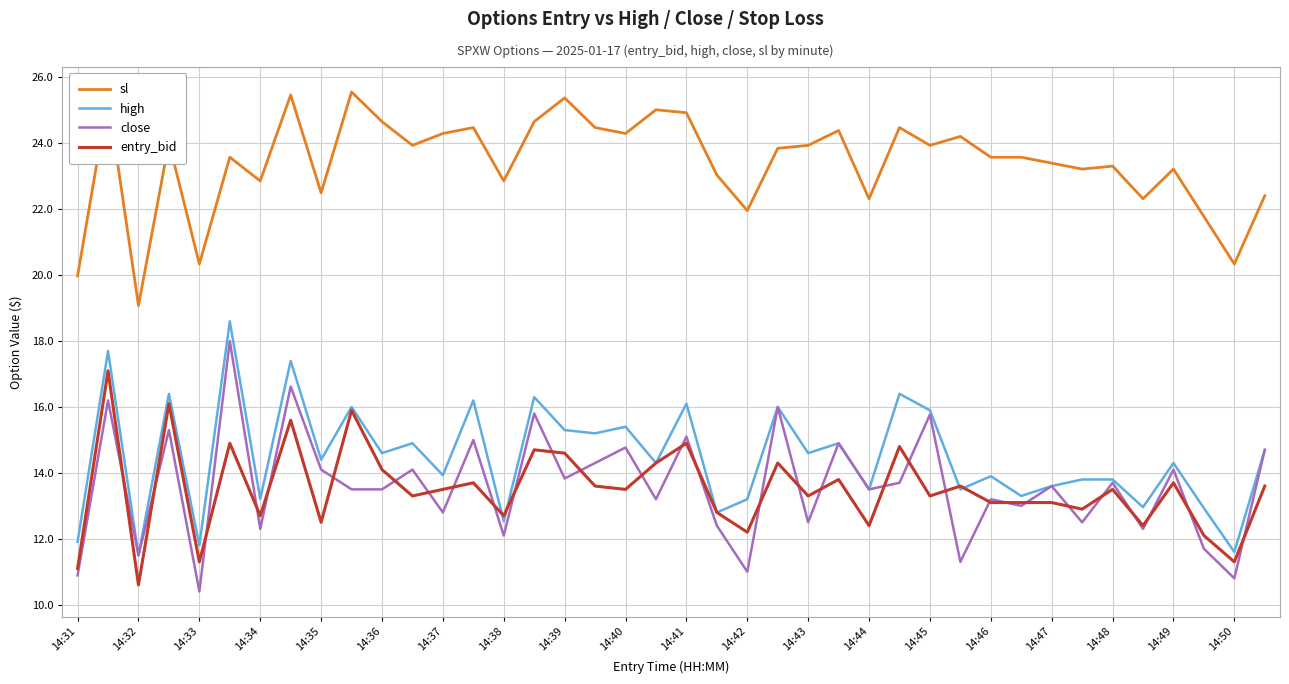

Which series has the widest spread of values?

close